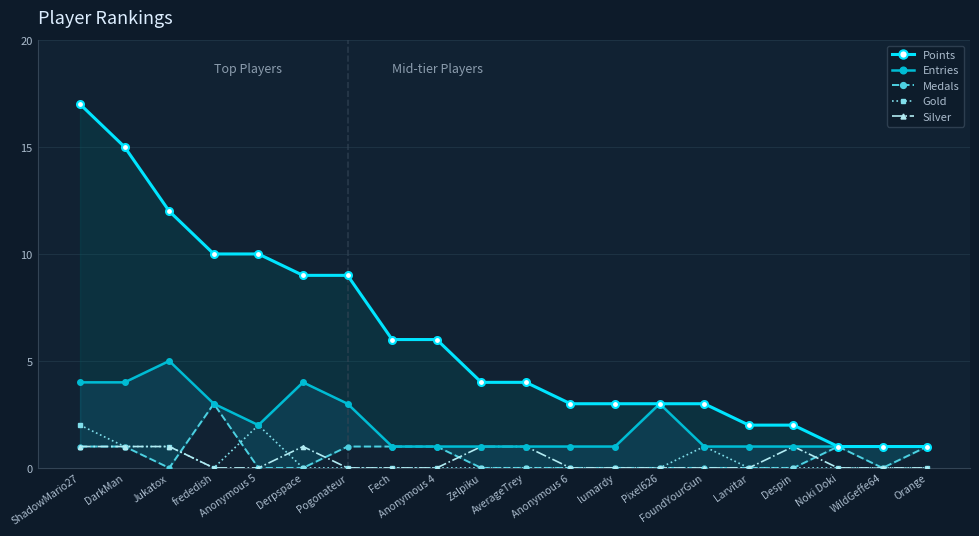

What is the sum of all Entries values?

40